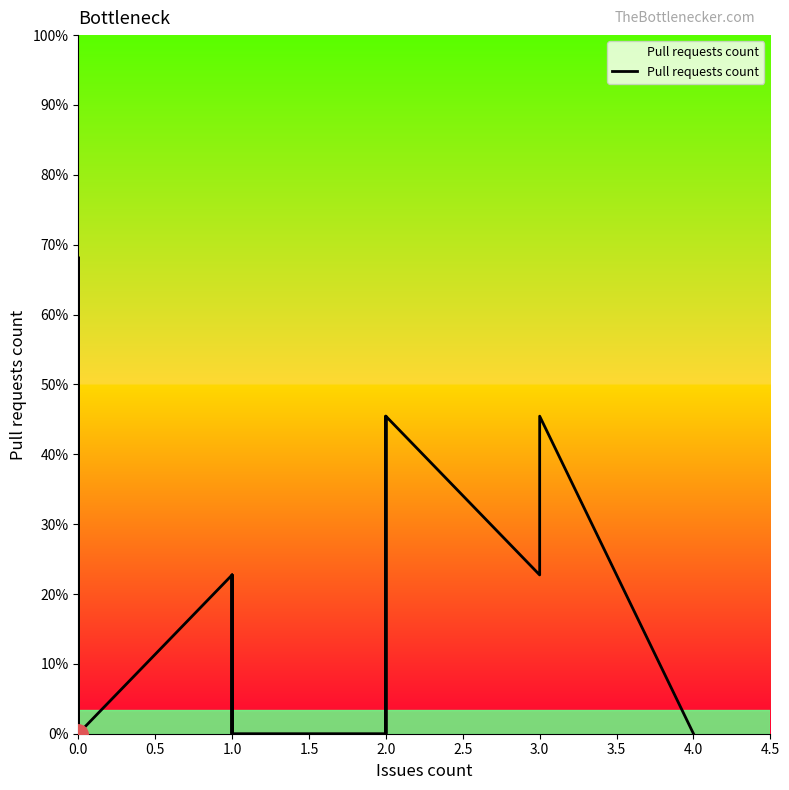

How many categories are shown in the chart?

40